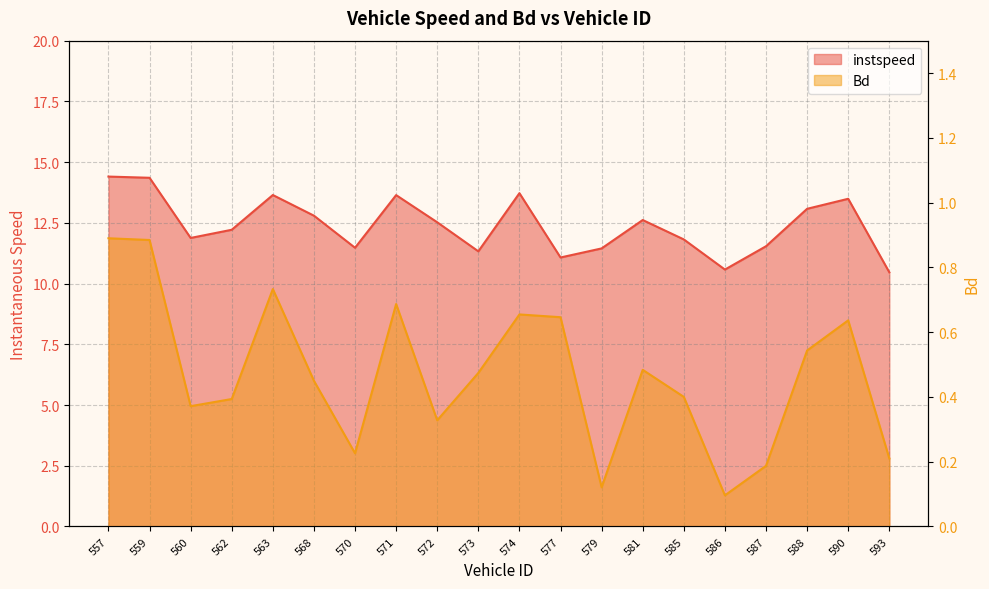

Which series has the largest range (max minus min)?

instspeed